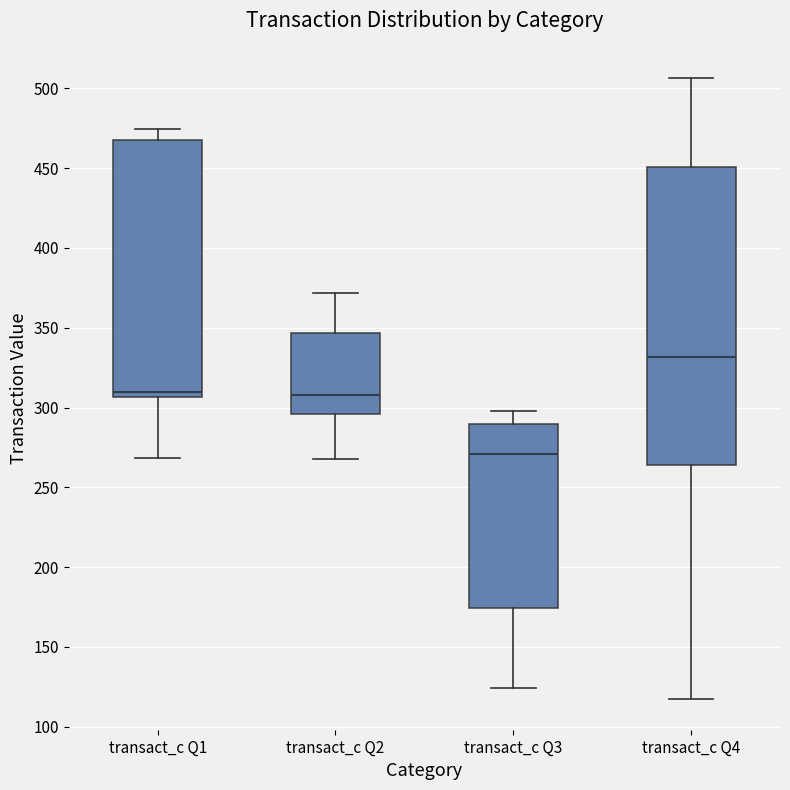

Reading left to right, transcribe this box plot: for each box, give where its median line is, the range the box spans, and where its two whiskers end, as read against the y-axis. The values are not printed on the chart, so give them approximately, as read against the axis.

transact_c Q1: median 310, box 305 to 470, whiskers 270 to 475
transact_c Q2: median 310, box 295 to 345, whiskers 270 to 370
transact_c Q3: median 270, box 175 to 290, whiskers 125 to 300
transact_c Q4: median 330, box 265 to 450, whiskers 120 to 505